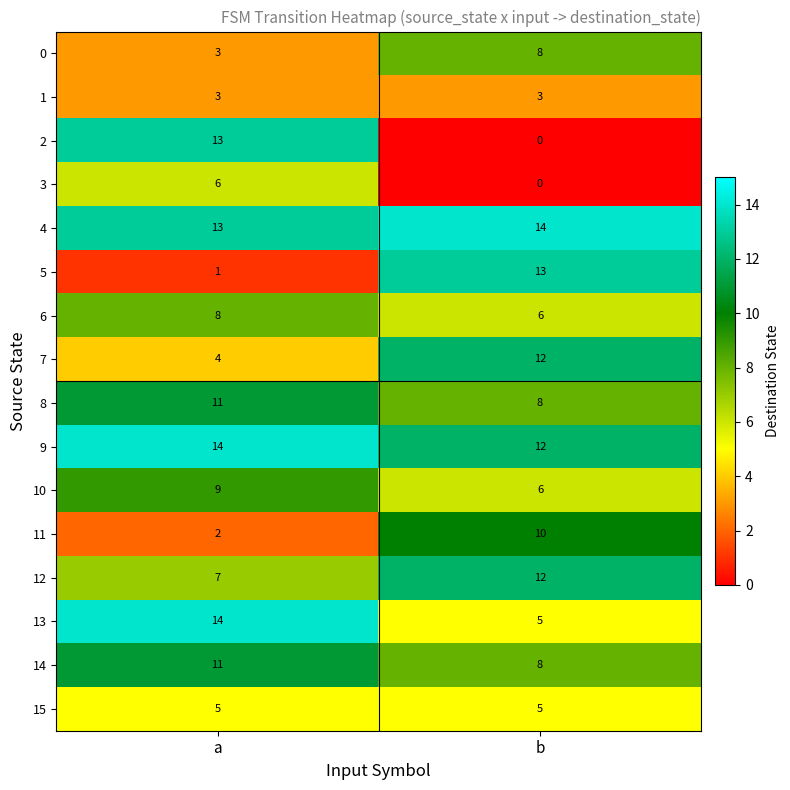

What is the difference between the highest and lowest values at a?

13